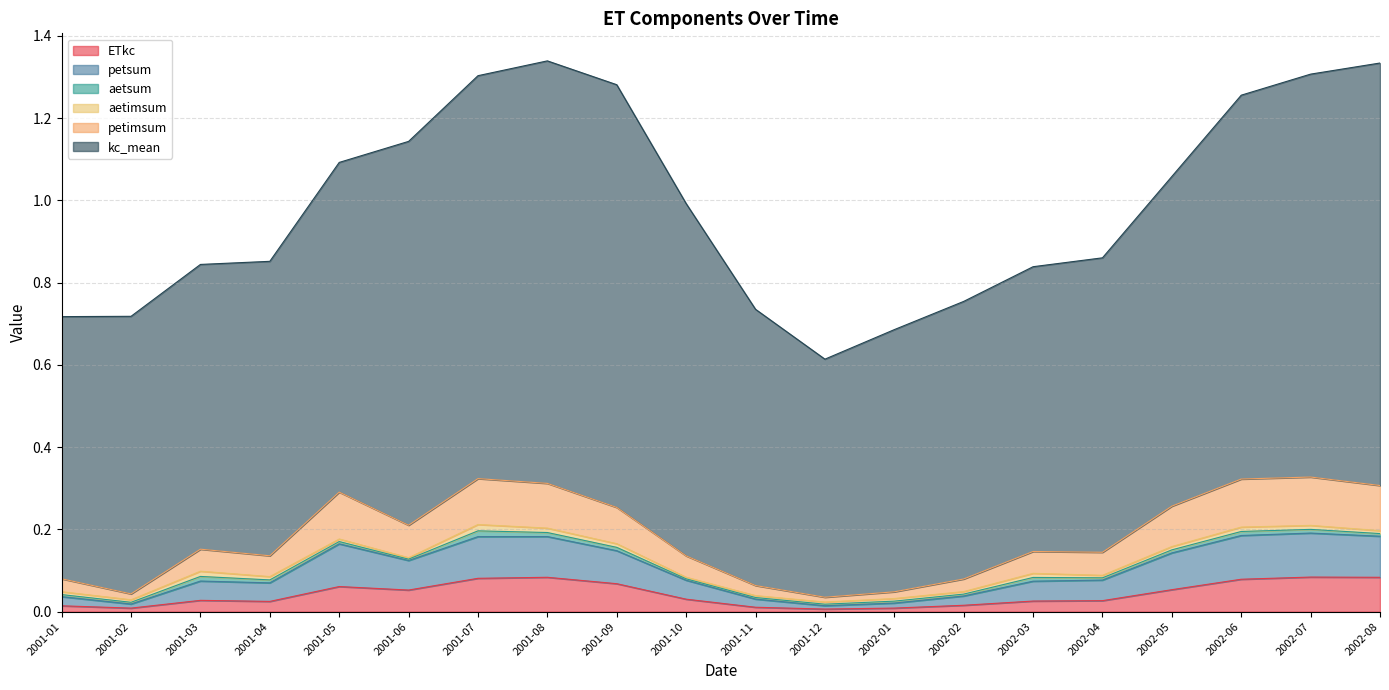

What is the sum of the ETkc values at 2002-05 and 2001-12?

0.1